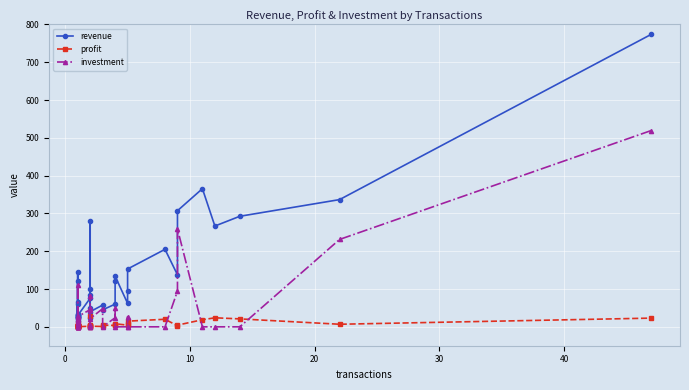

Which series ends up on top after the final intersection of profit and investment?

investment